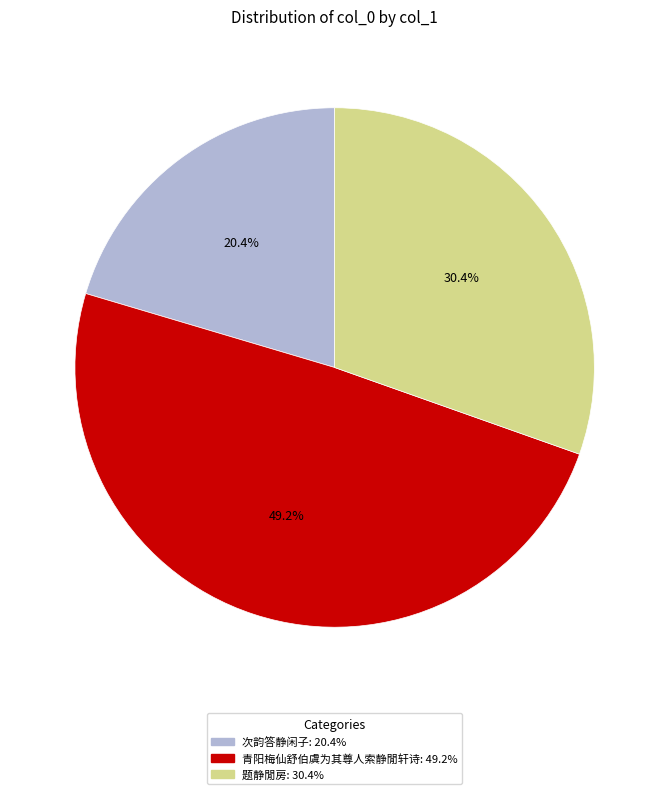

Is there any slice that represents more than half of the pie?

No